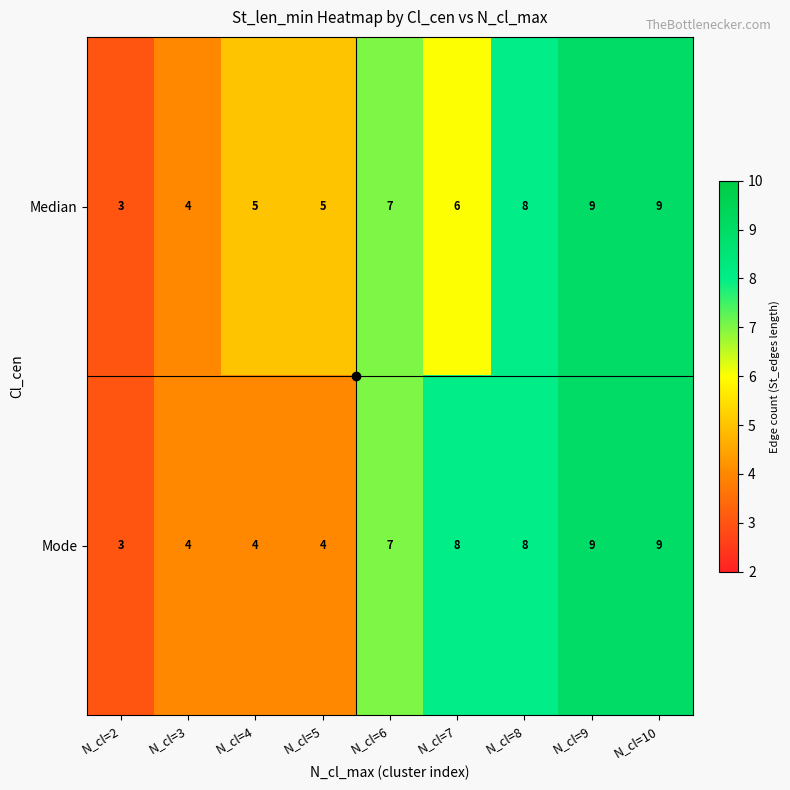

What is the sum of the Mode values at N_cl=4 and N_cl=10?

13